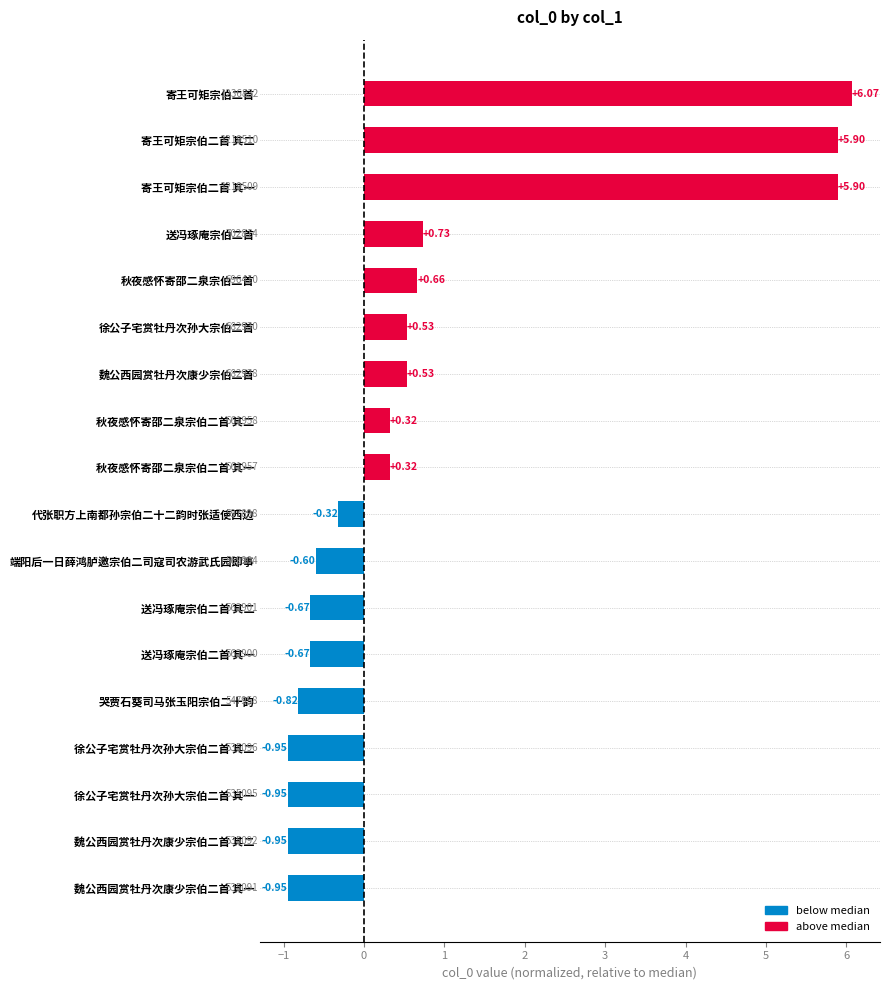

What is the average value?

0.8